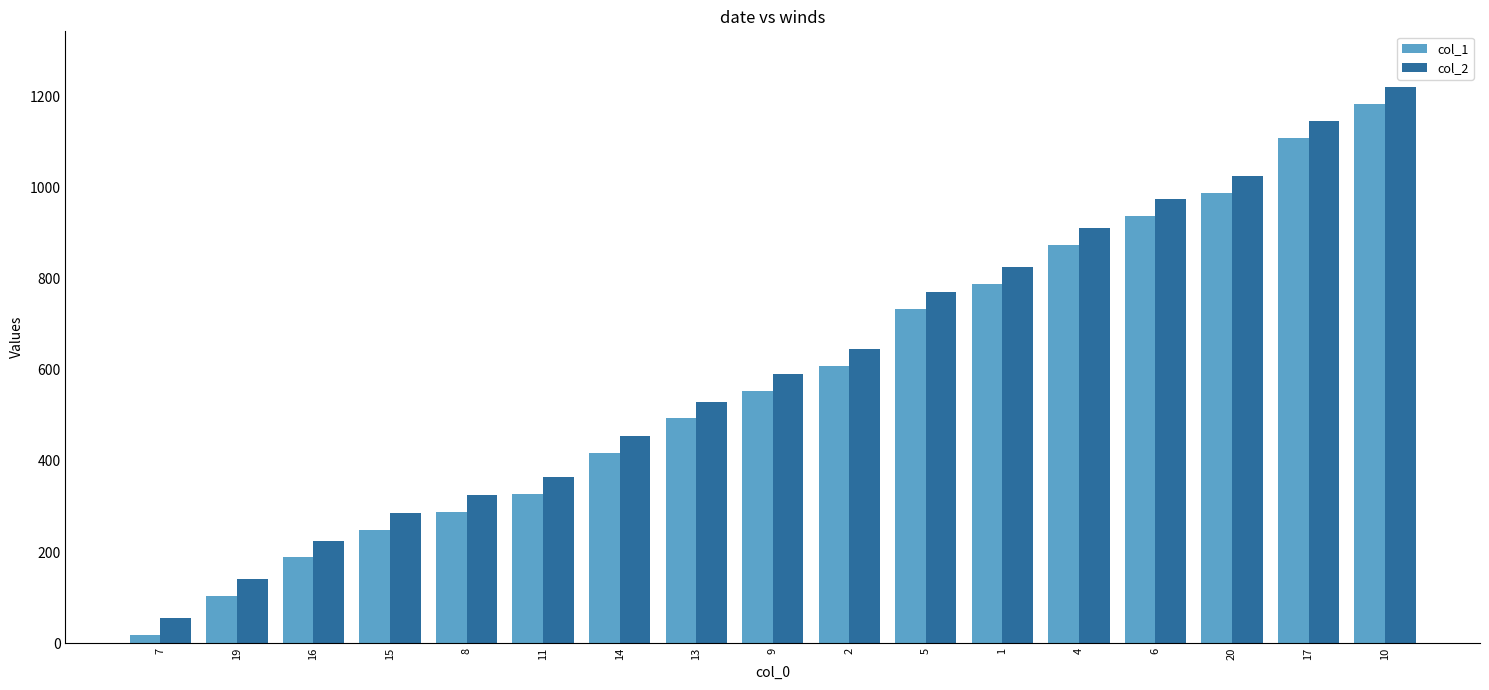

At 5, list the series in order from largest to smallest.

col_2, col_1